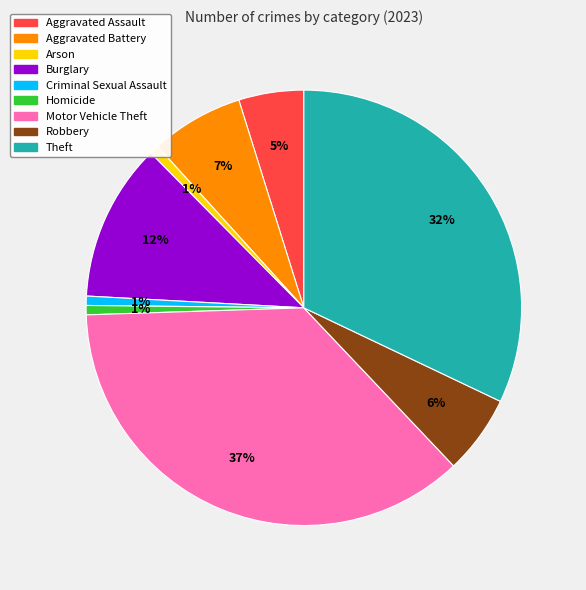

Which has a higher value, Criminal Sexual Assault or Robbery?

Robbery